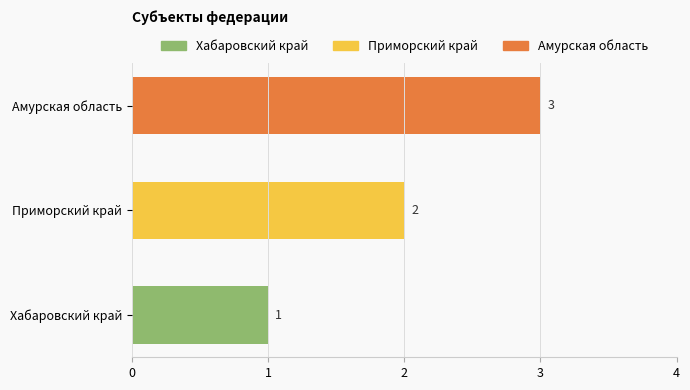

What is the change in value from Приморский край to Амурская область?

+1